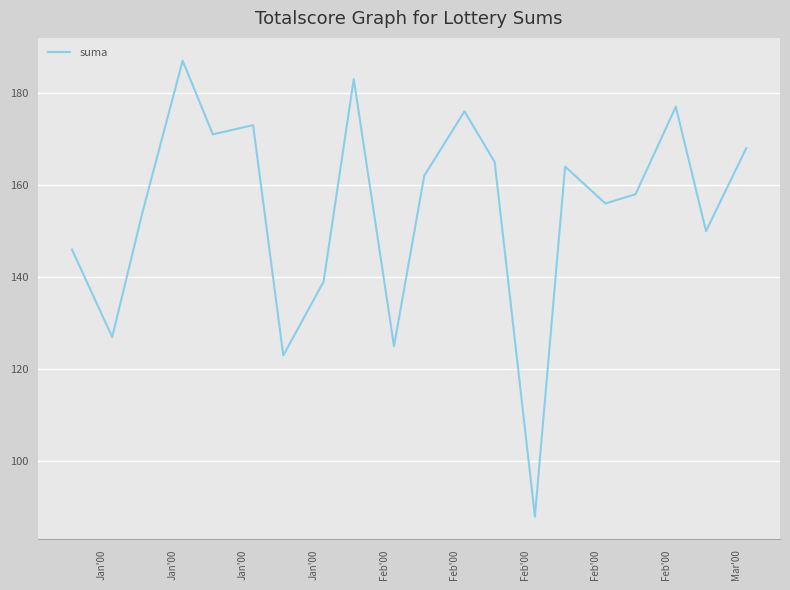

How many categories are shown in the chart?

20